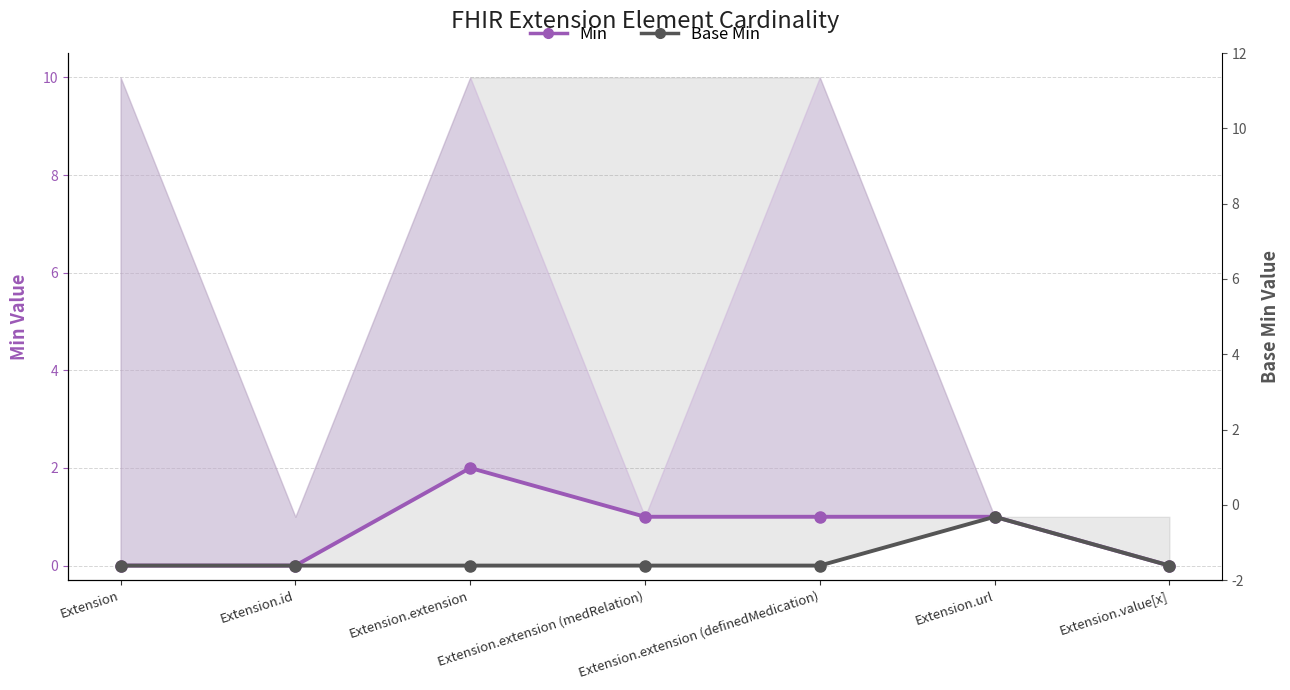

Which series has the largest total across all categories?

Min